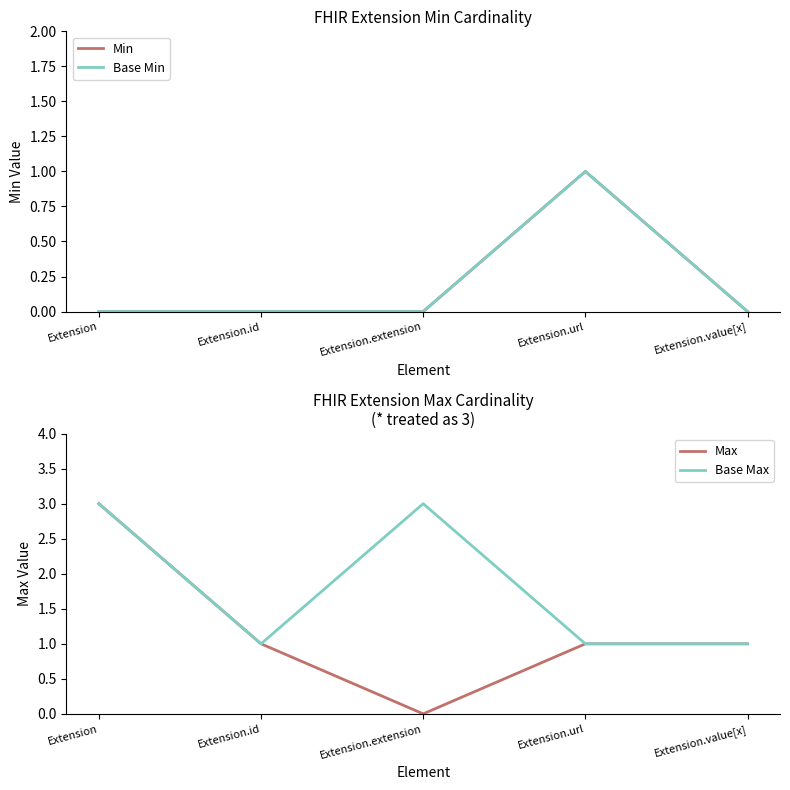

What is the sum of all Base Min values?

1